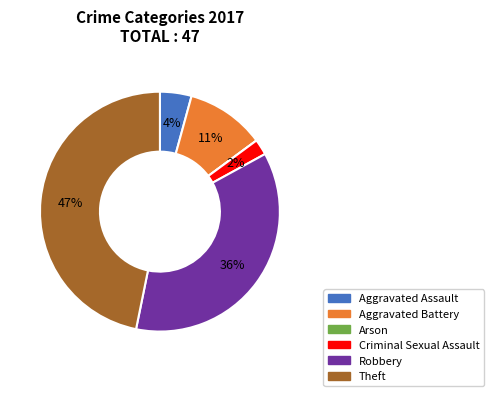

The Robbery slice represents 22% of the pie. True or false?

False